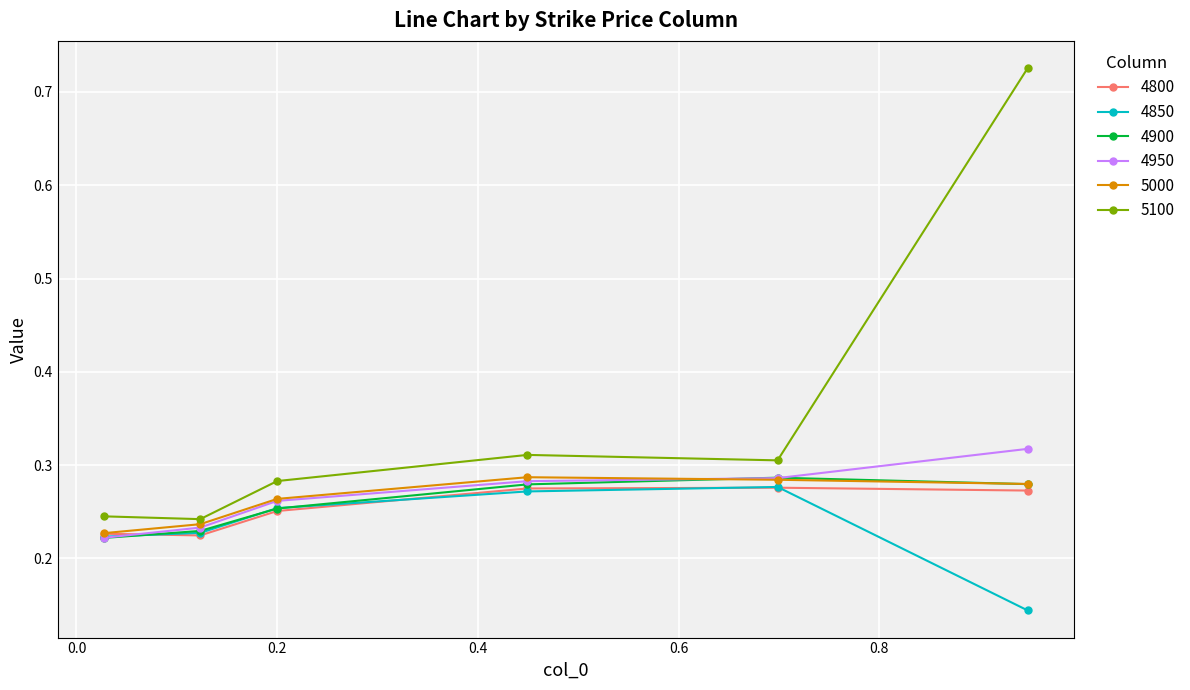

Which series has the largest range (max minus min)?

5100